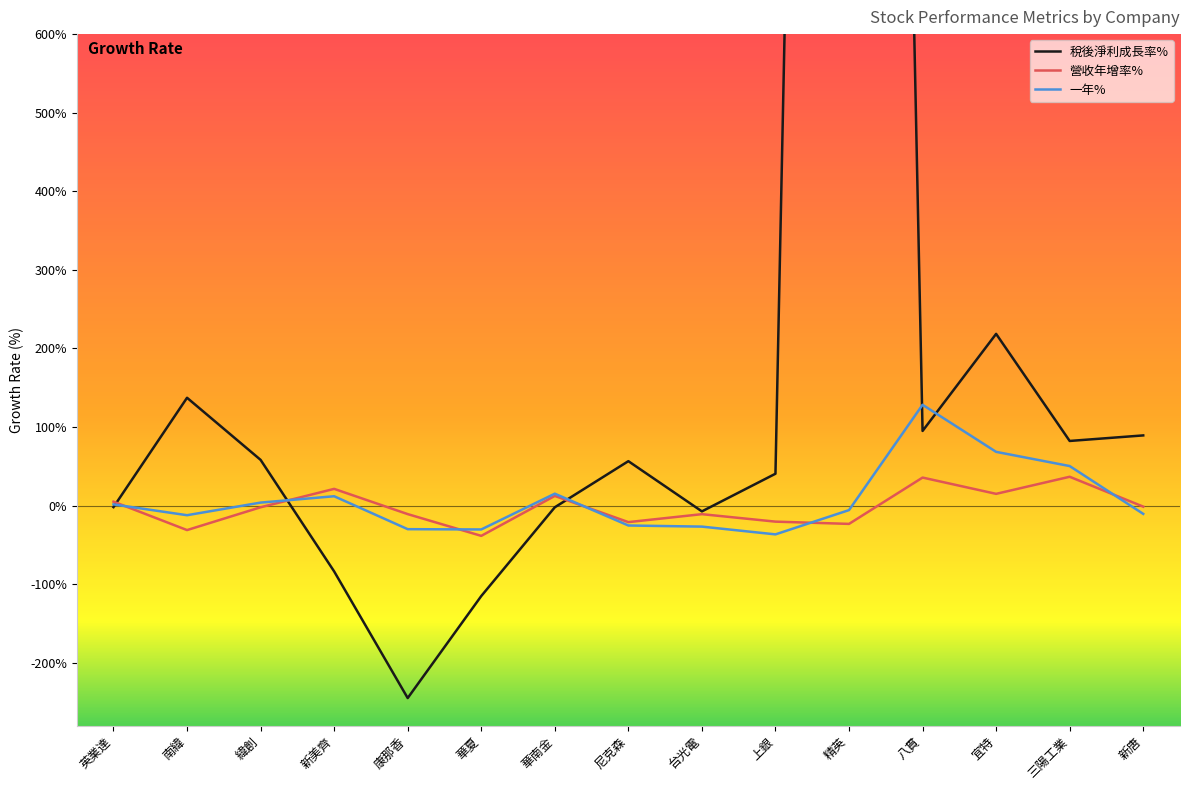

What is the label of the 11th point from the left?

精英